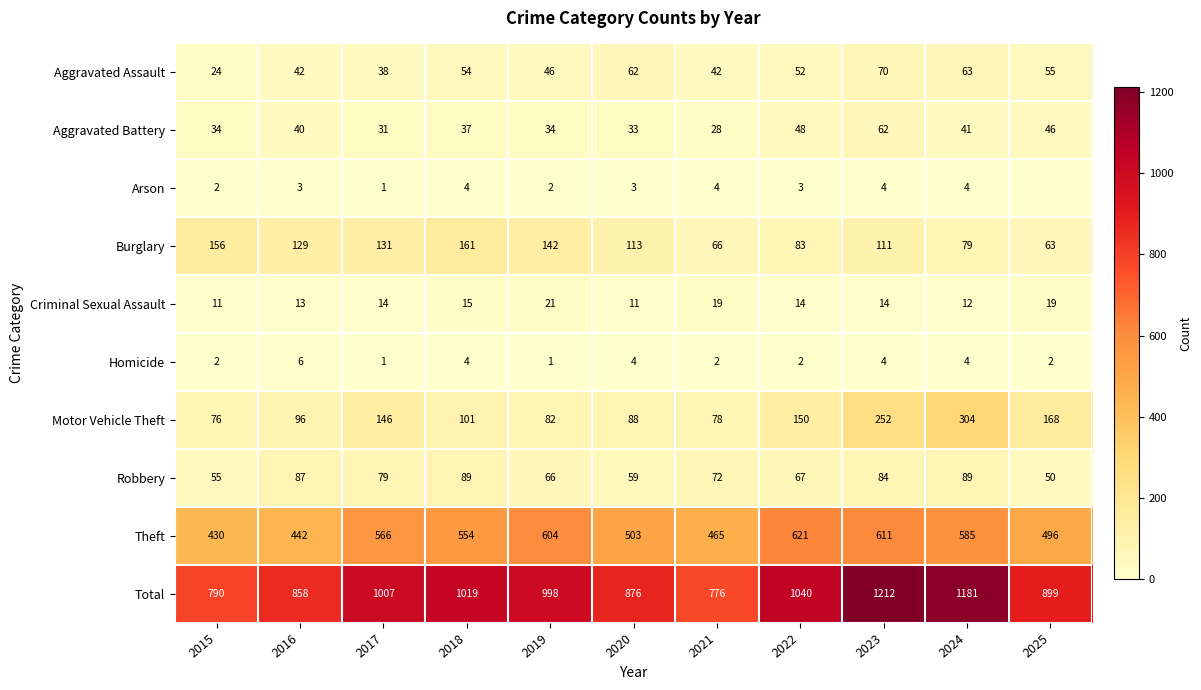

Rank the series at 2021 from lowest to highest value.

Homicide, Arson, Criminal Sexual Assault, Aggravated Battery, Aggravated Assault, Burglary, Robbery, Motor Vehicle Theft, Theft, Total